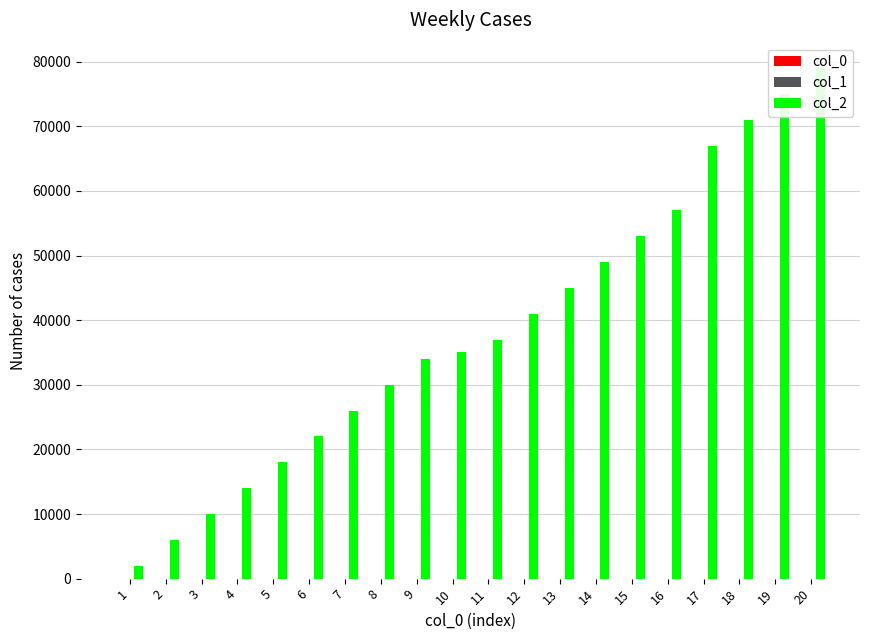

What are all the series names shown in the legend?

col_0, col_1, col_2